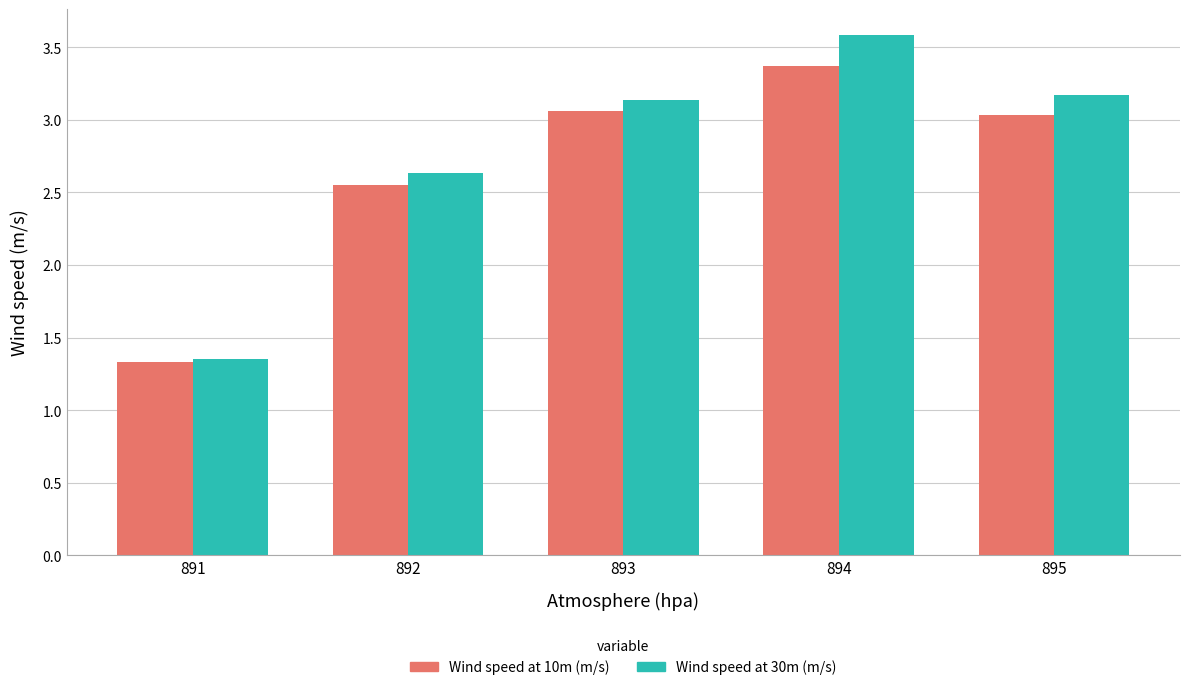

How many distinct data groups are displayed?

2